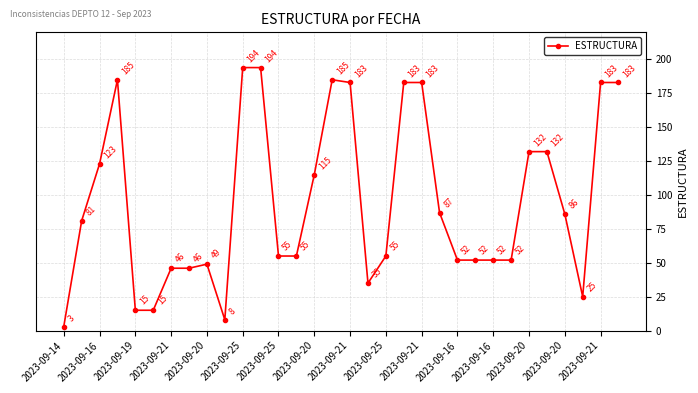

What is the minimum value shown in the chart?

3